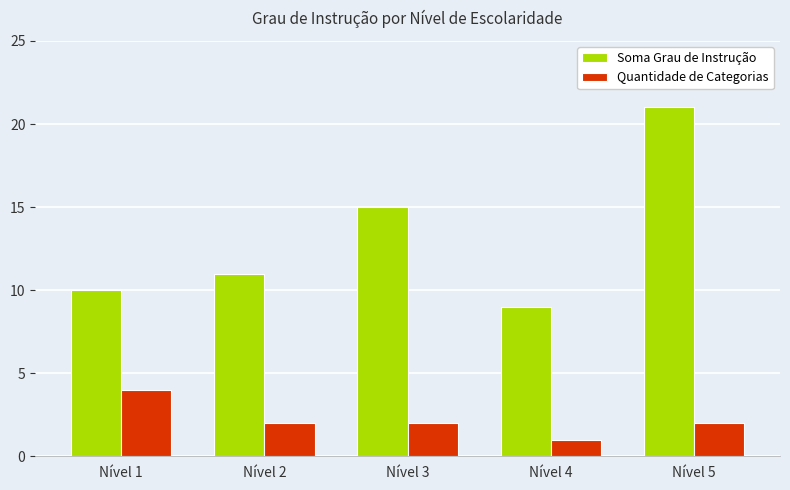

What is the value of the Quantidade de Categorias bar at the 3rd from the left?

2